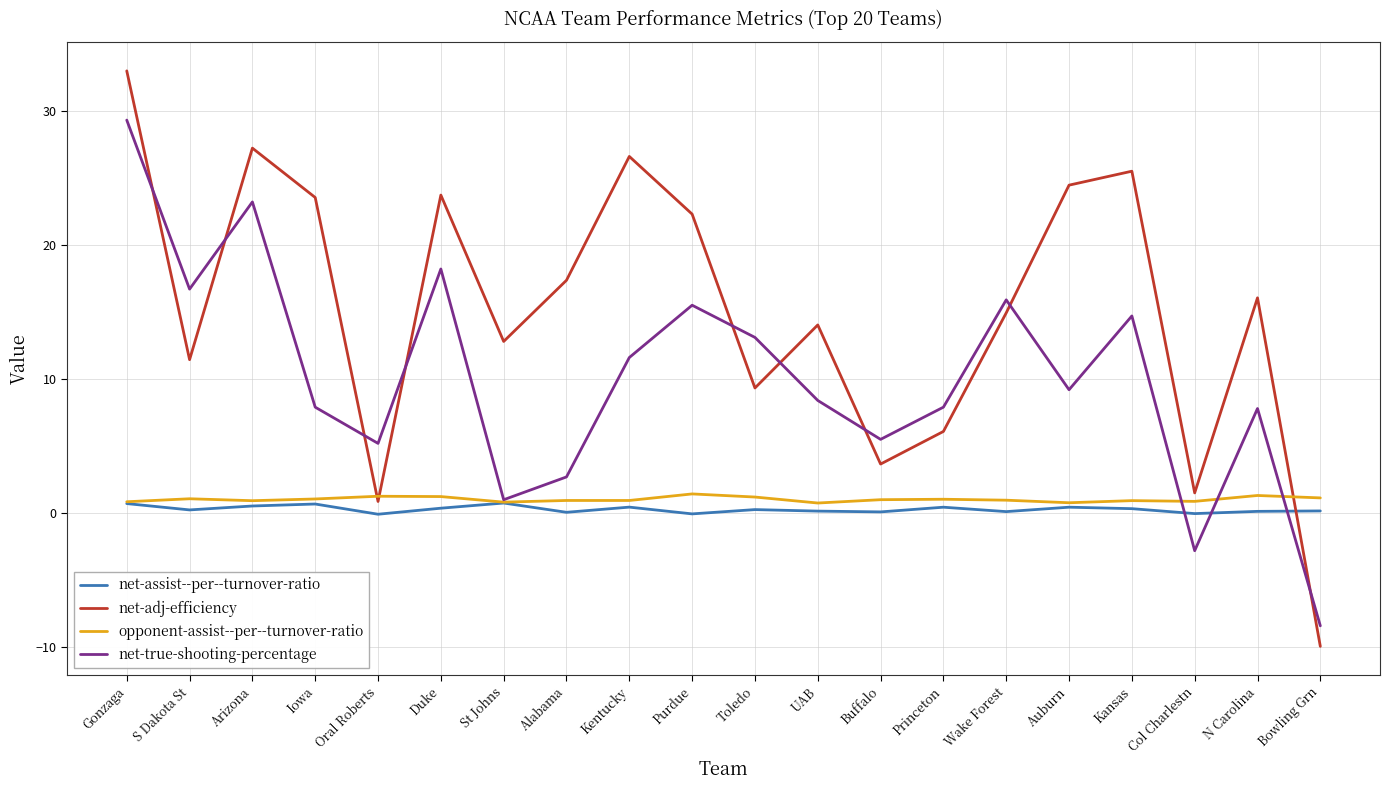

Which series ends up on top after the final intersection of net-assist--per--turnover-ratio and net-adj-efficiency?

net-assist--per--turnover-ratio